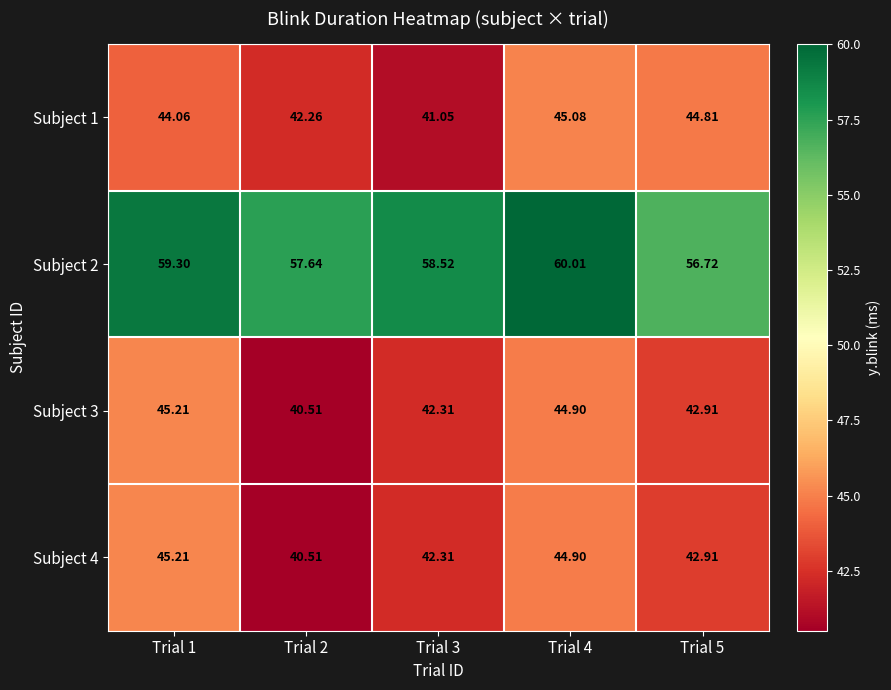

Is the value of Subject 3 at Trial 1 greater than the value of Subject 4 at Trial 4?

Yes